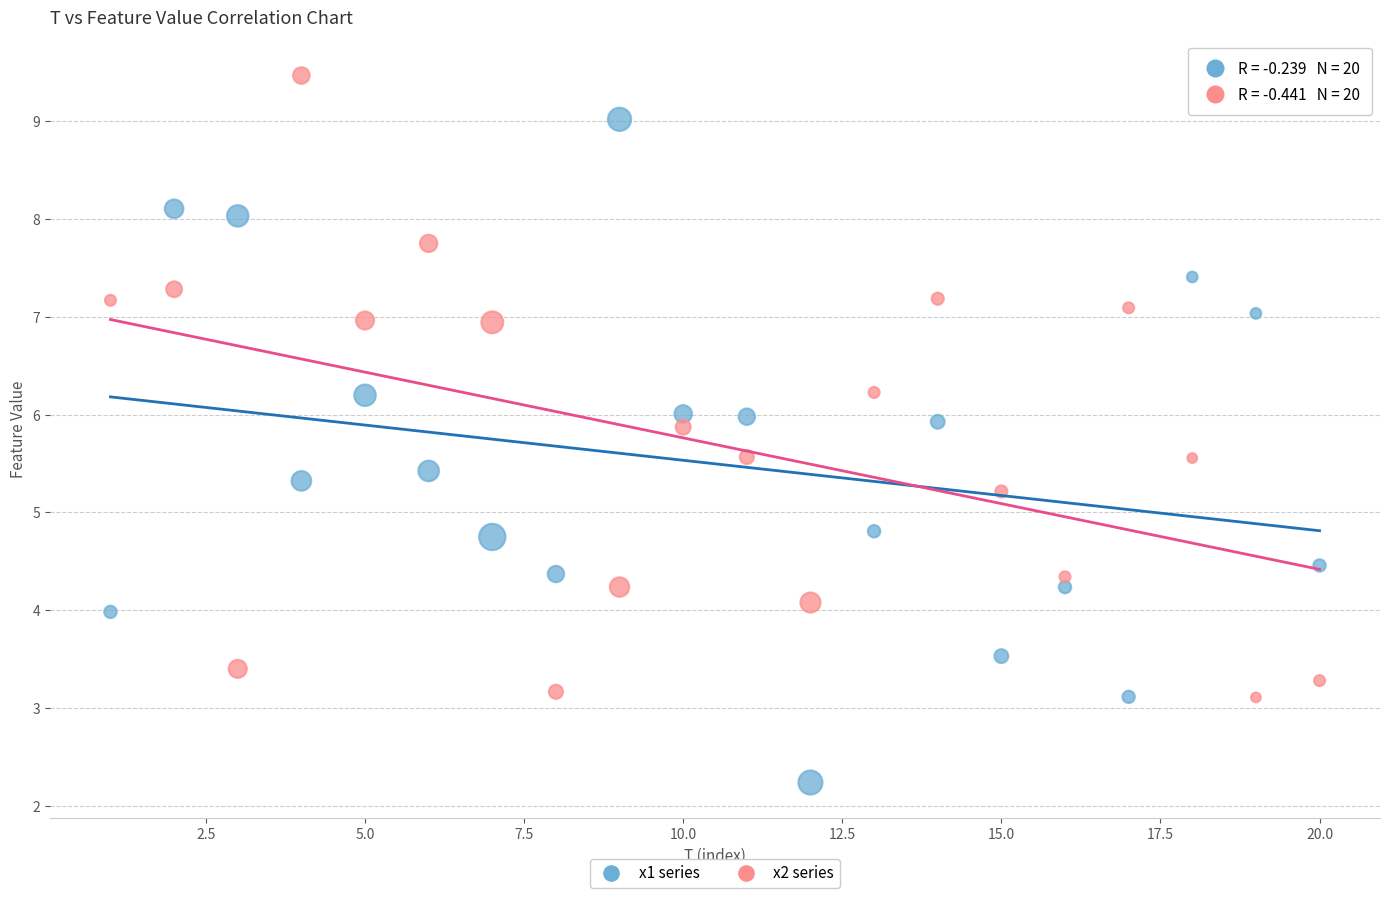

Across all data points, what is the range of X values (max minus min)?

19.0